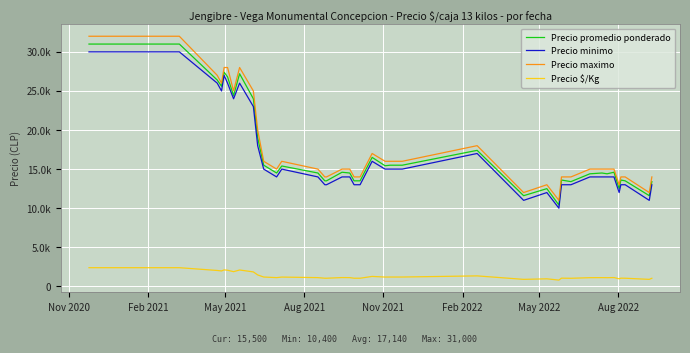

Which series has the largest range (max minus min)?

Precio maximo